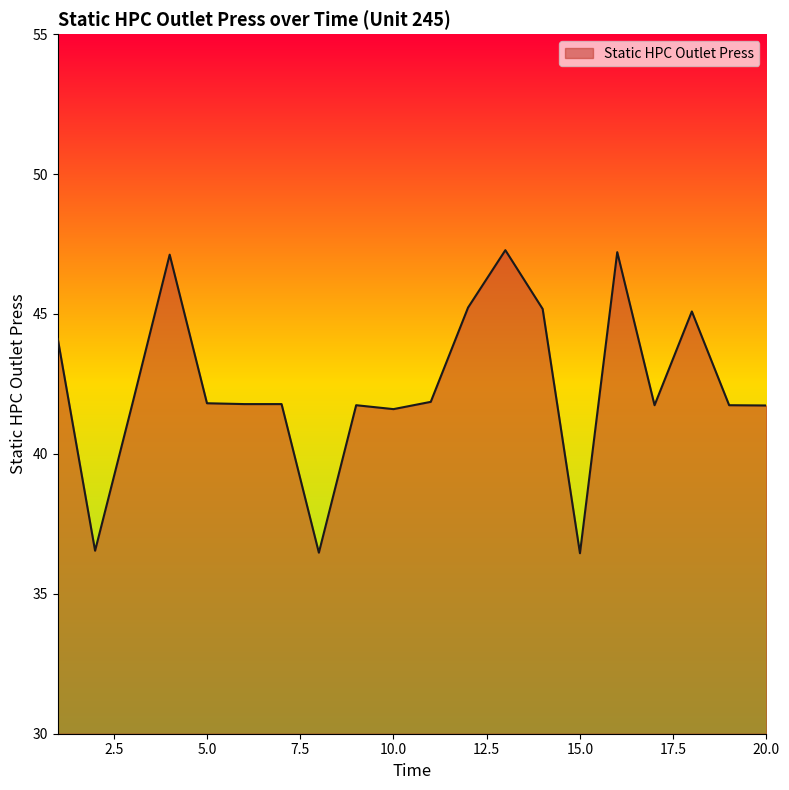

How many values exceed 41?

17